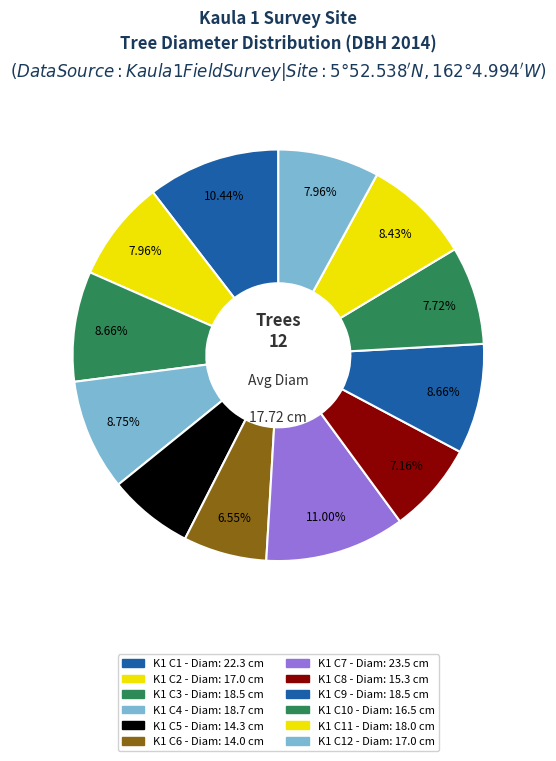

How many slices are in this pie chart?

12